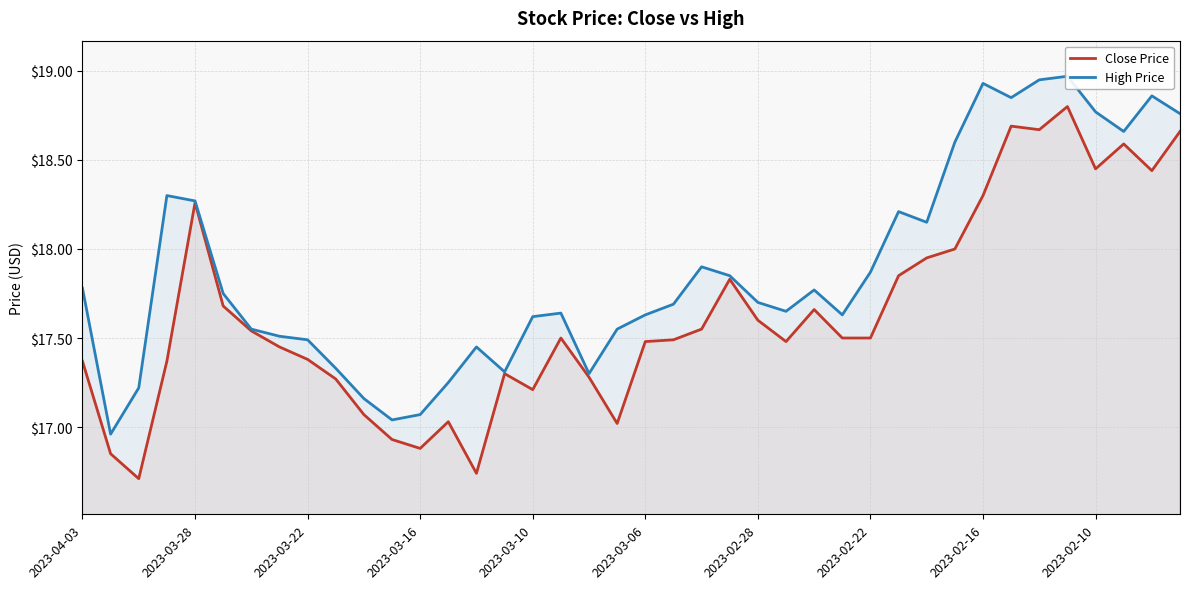

True or false: Close Price has a value of 17.2 at 2023-03-10.

True